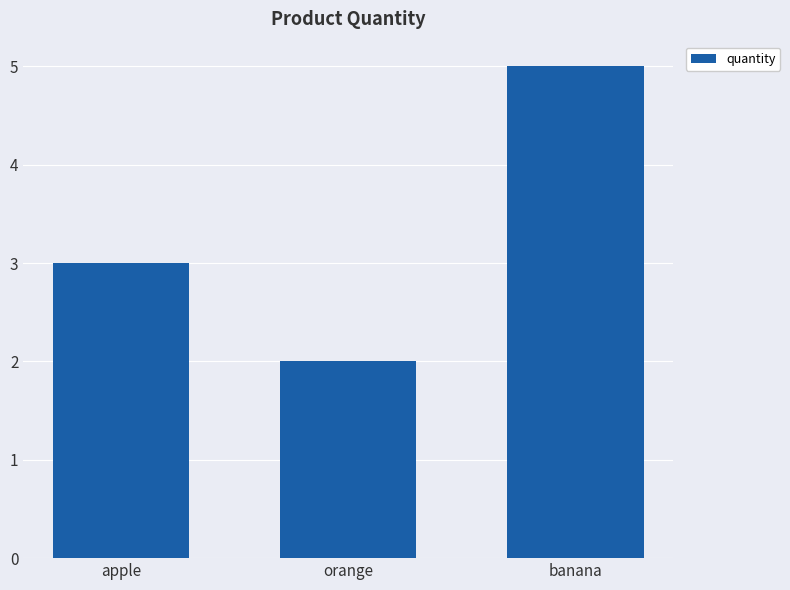

Count the values in the range 2 to 5.

3